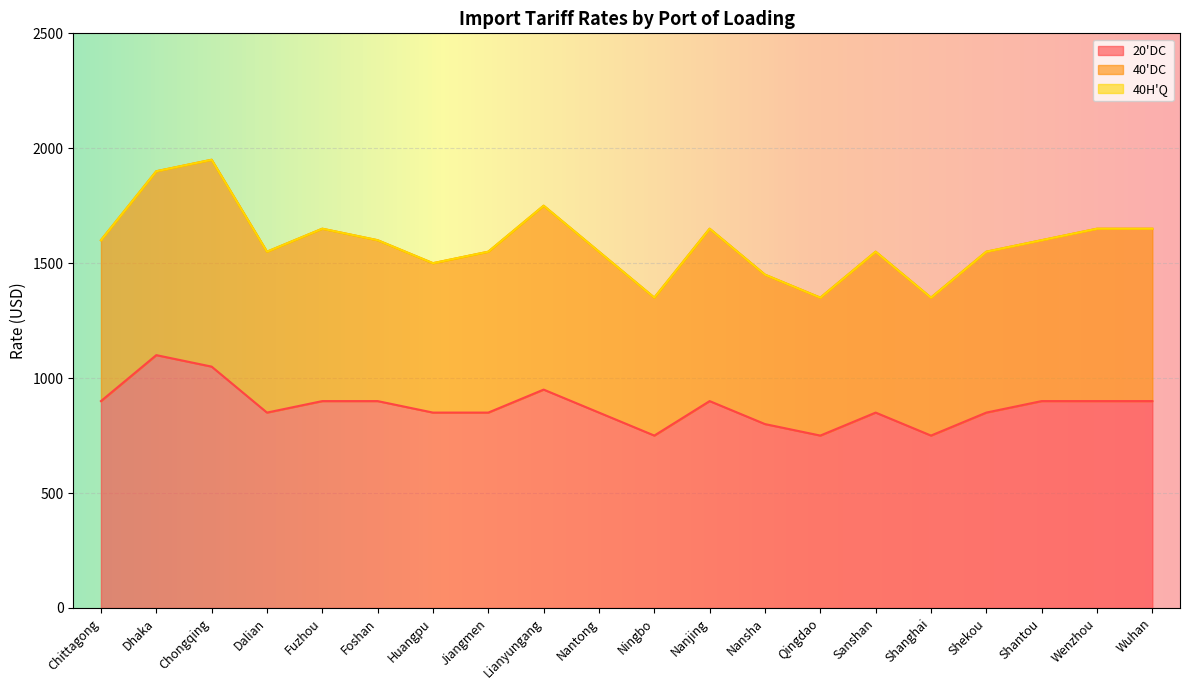

At which category is the sum across all series the highest?

Chongqing